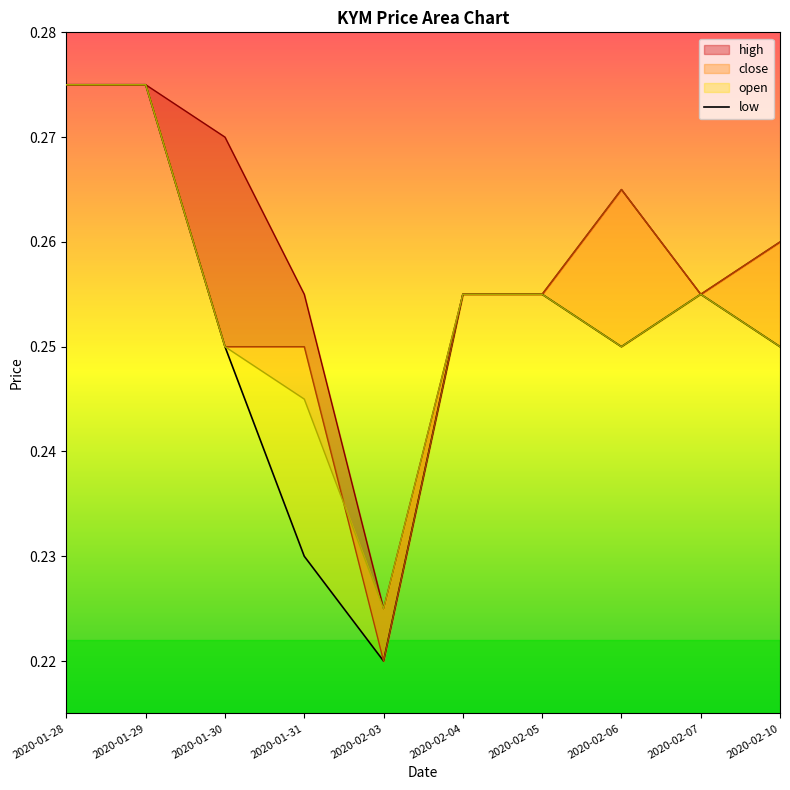

Reading left to right, list all the values displayed in this chart.

0.3	0.3	0.2	0.2	0.2	0.3	0.3	0.2	0.3	0.2